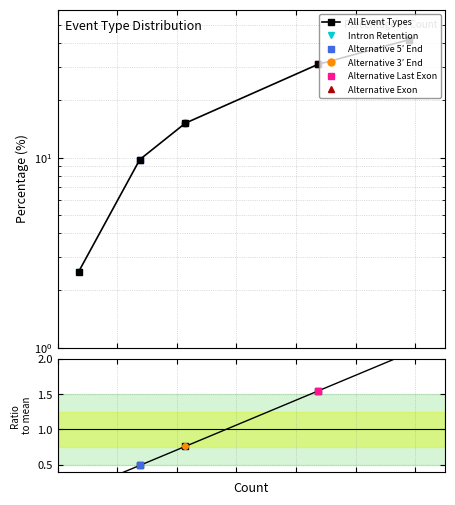

Is it true that All Event Types equals 1.5 at 0?

False